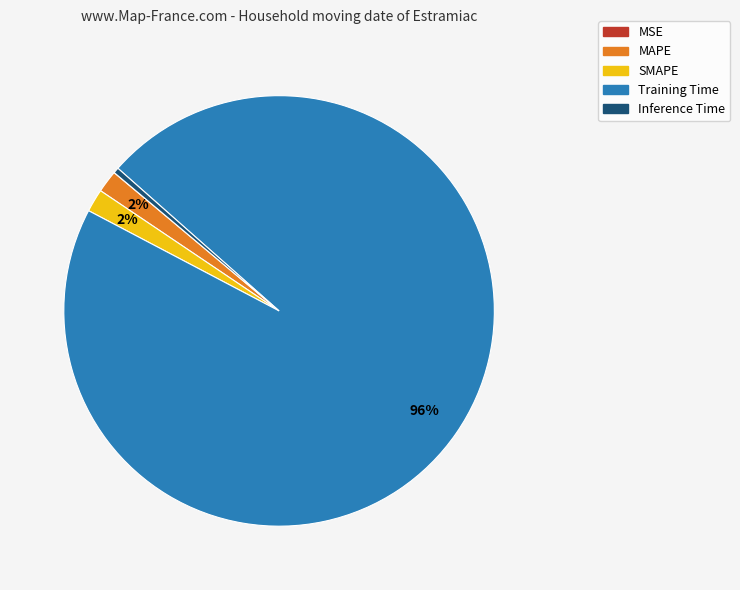

True or false: SMAPE accounts for 2% of the total.

True